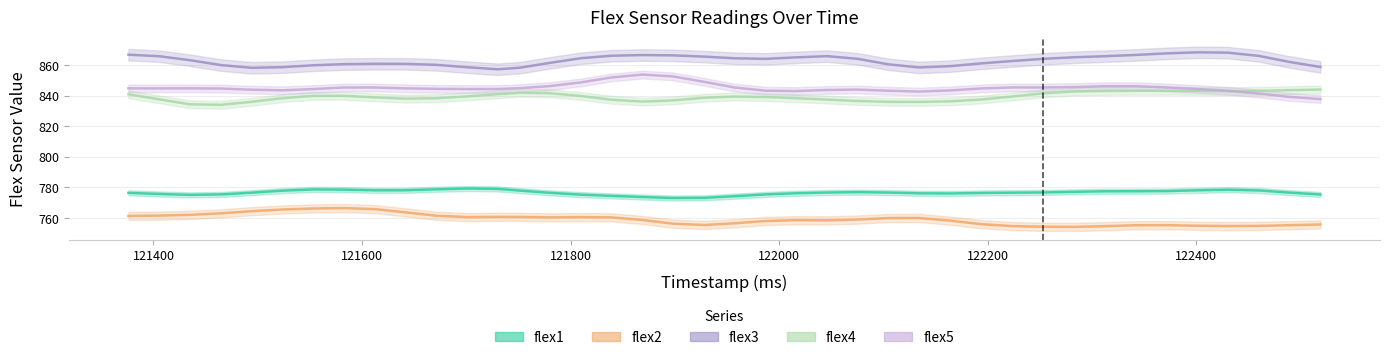

Count the number of categories in the chart.

40